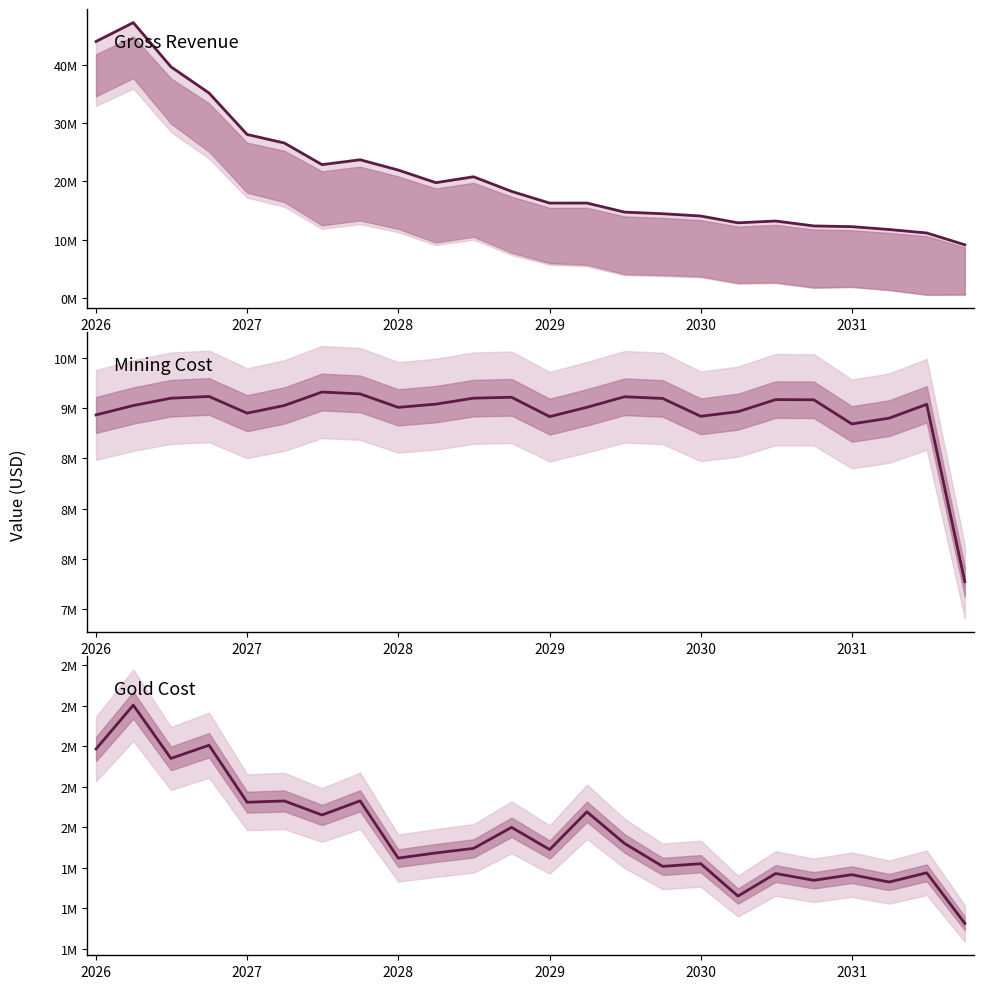

True or false: Gold Cost and Gross Revenue intersect in this chart.

False